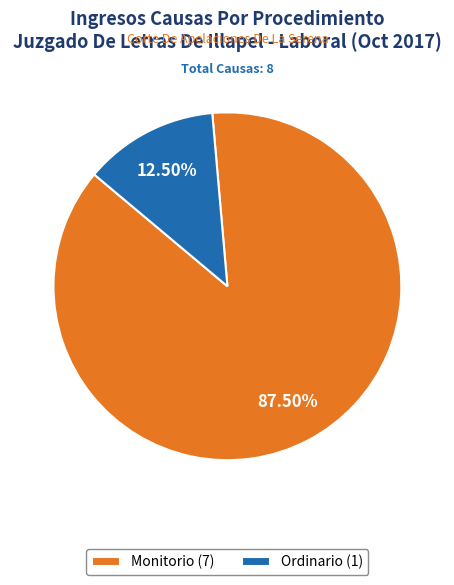

Which category accounts for the majority?

Monitorio